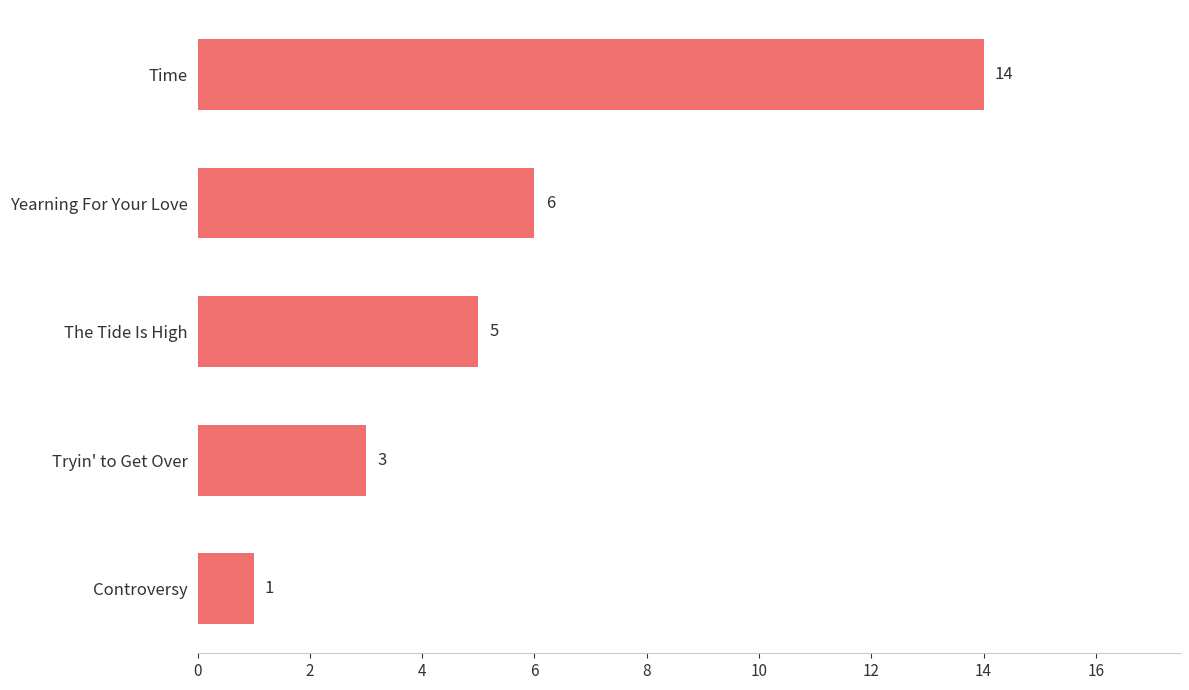

At which label is the value closest to 7?

Yearning For Your Love